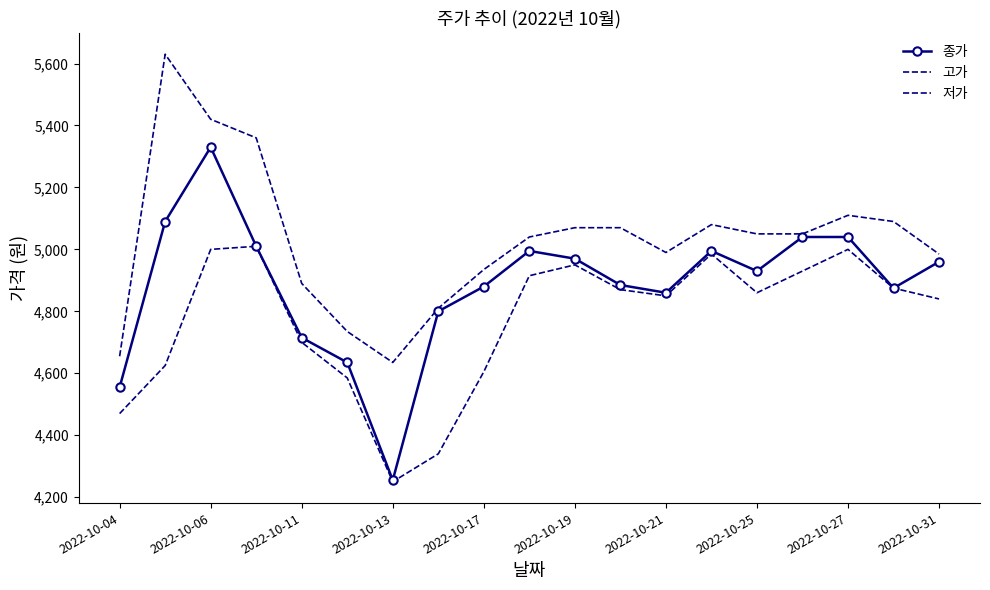

In 고가, how many points are lower than both neighbors (excluding endpoints)?

2